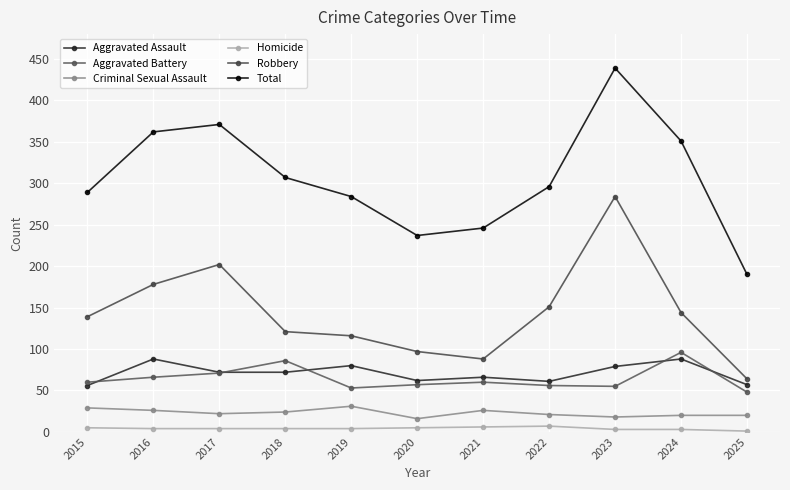

Is the value of Robbery at 2023 greater than the value of Aggravated Assault at 2020?

Yes